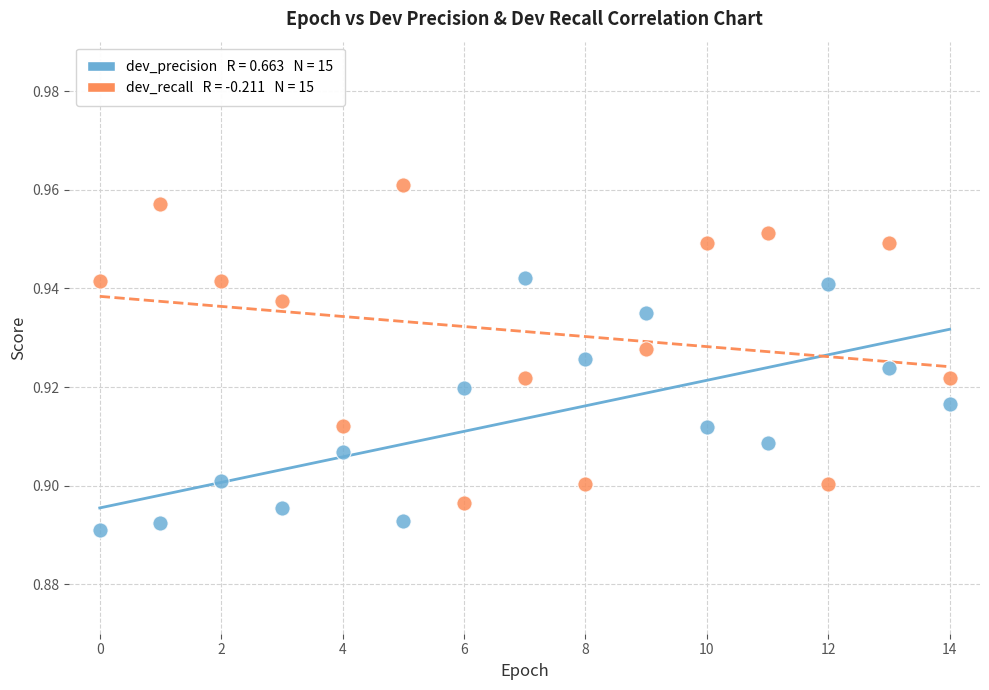

How many points are shown in the scatter plot?

30